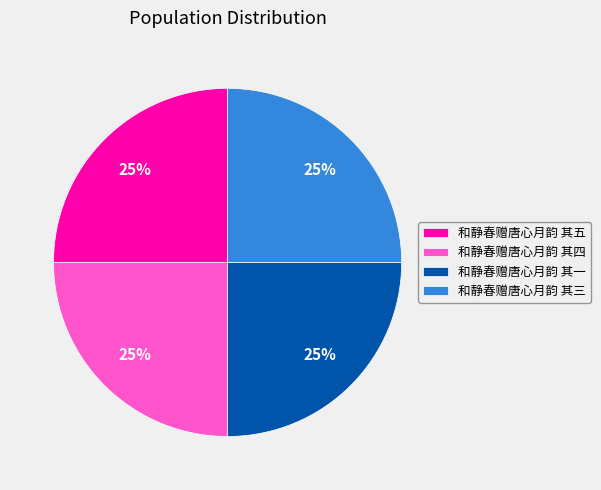

To the nearest percent, what portion does 和静春赠唐心月韵 其一 represent?

25%